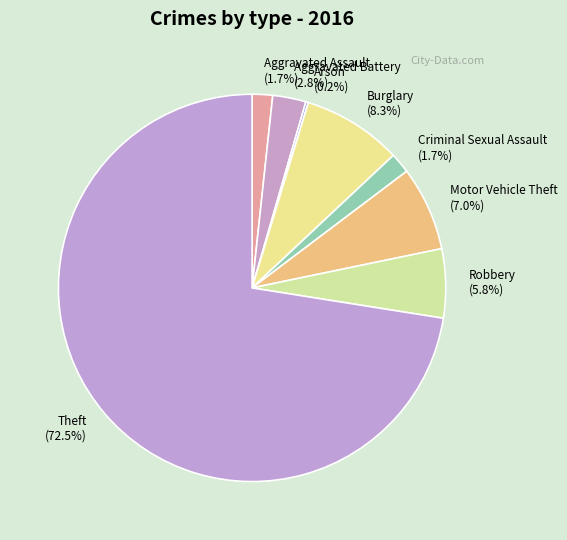

Combined, do Robbery and Aggravated Battery account for over 50%?

No